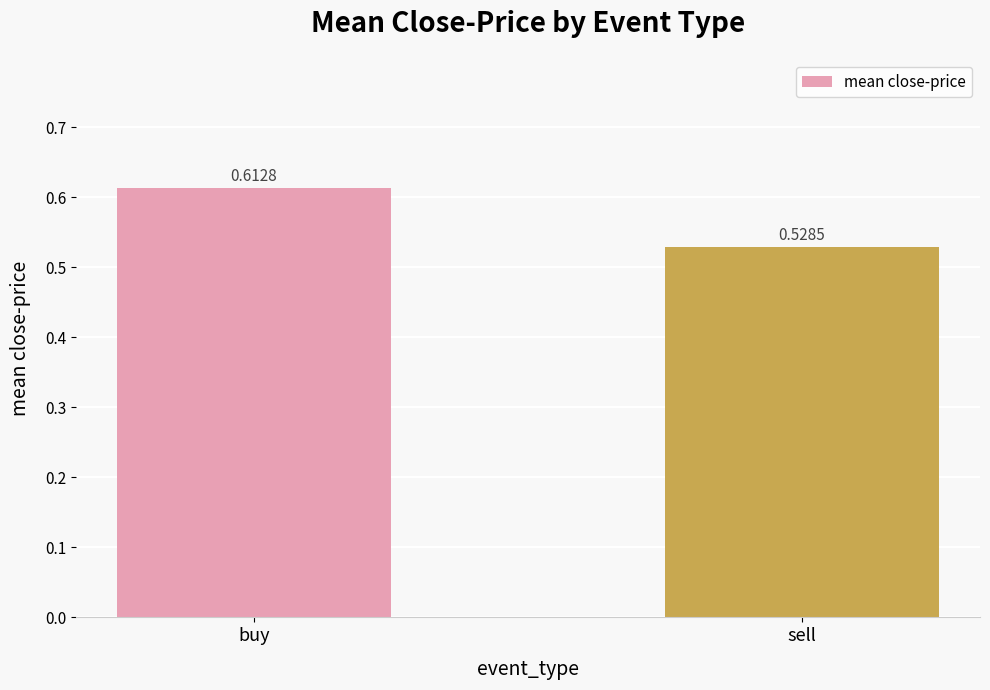

What is the sum of all values?

1.1